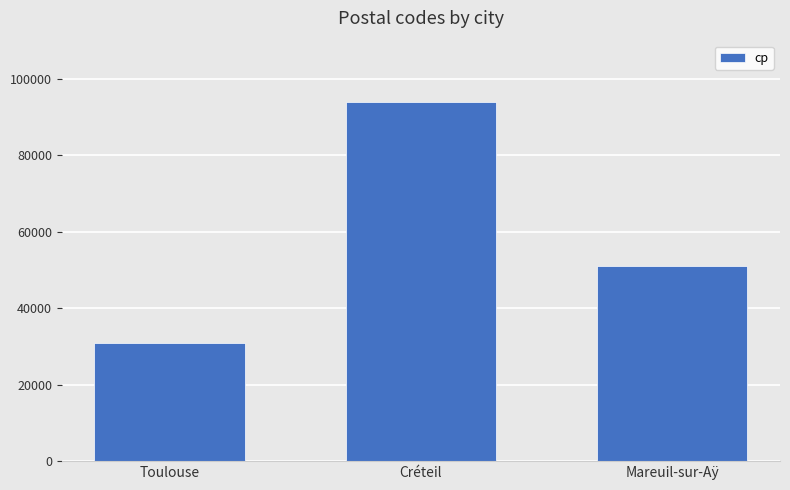

What is the sum of all values?

176160